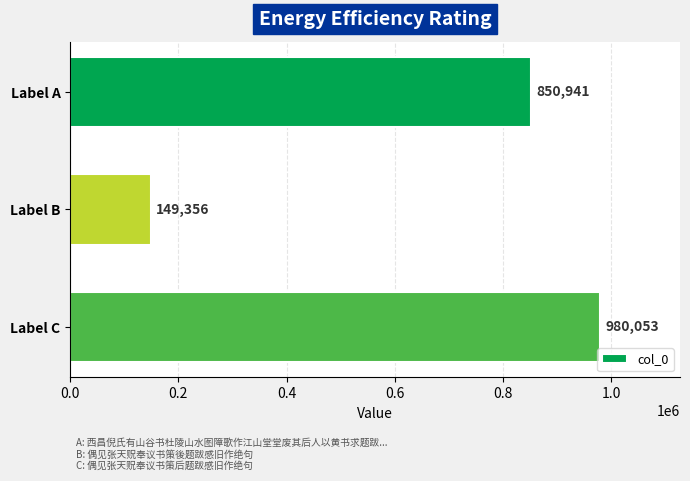

Count the values in the range 149356 to 980053.

3